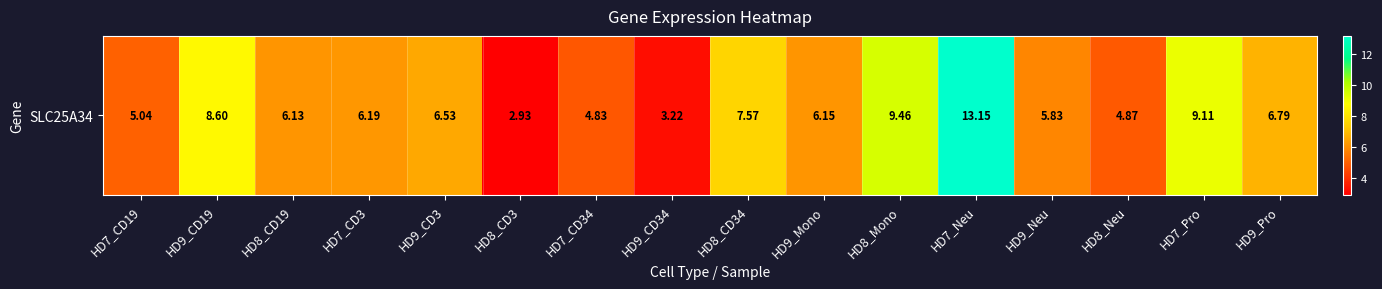

At which category does the chart reach its minimum across all series?

HD8_CD3